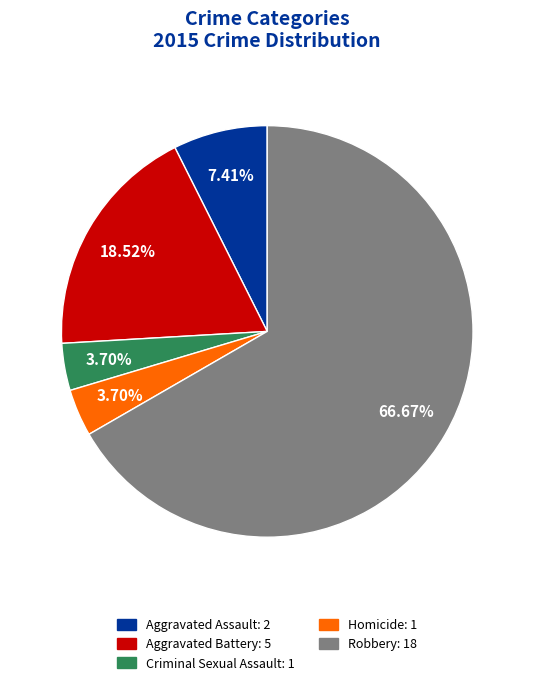

How many segments does this pie chart have?

5